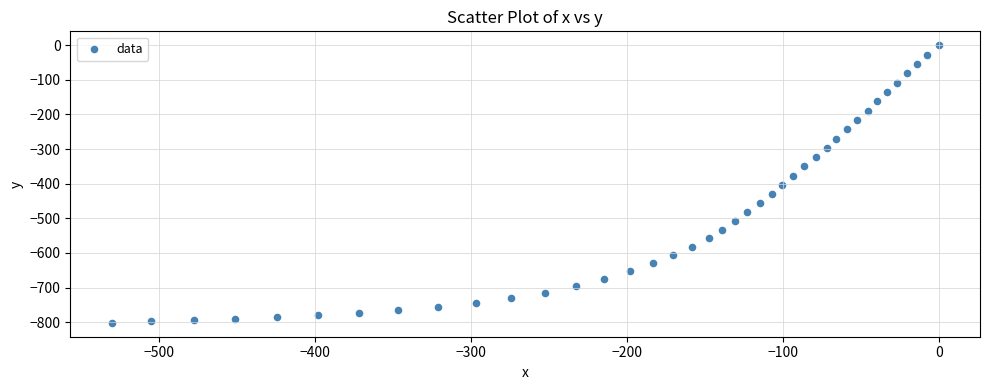

What is the range of X values (max minus min)?

530.6